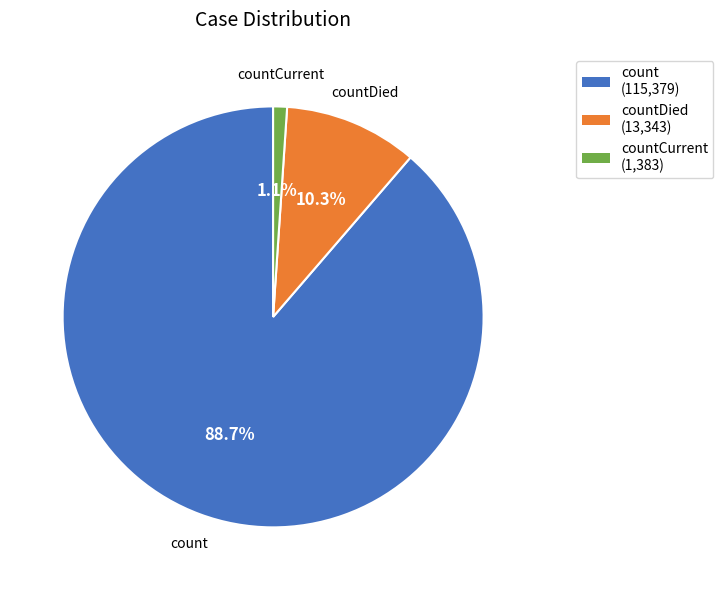

To the nearest percent, what is the average slice percentage?

33%